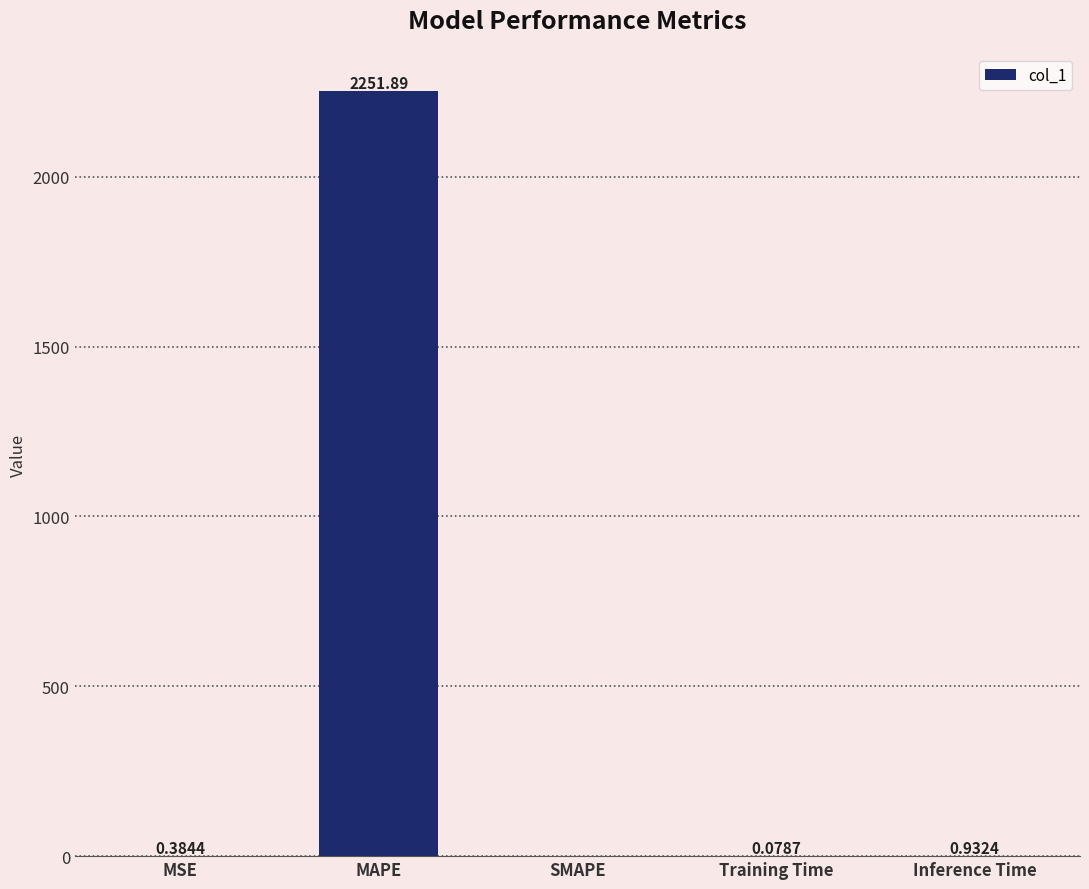

What is the sum of the values at MAPE and MSE?

2252.3